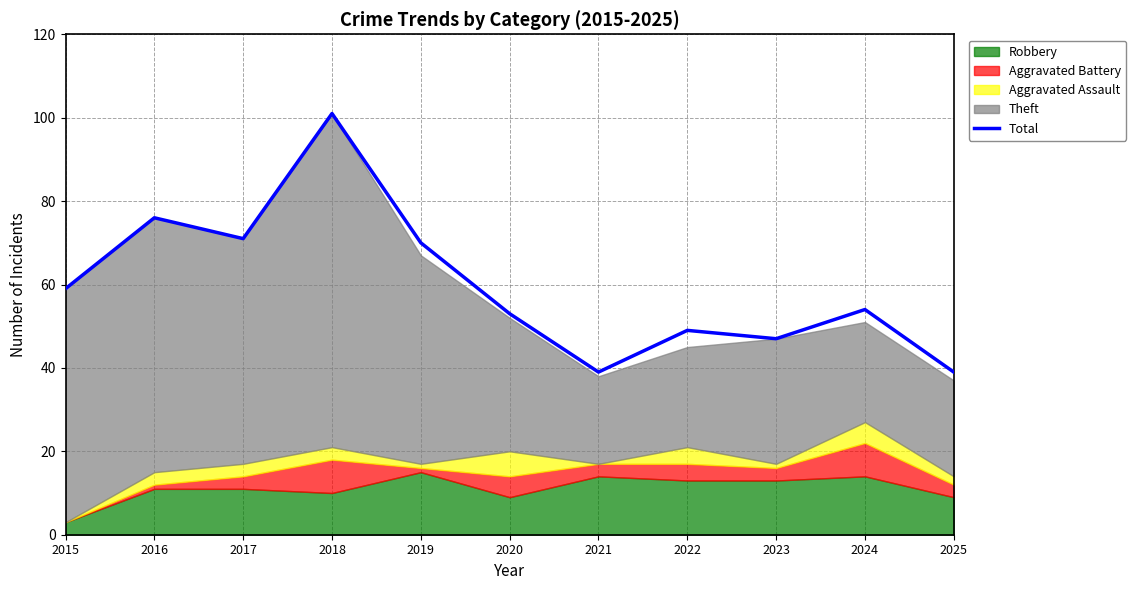

What is the greatest value displayed?

101